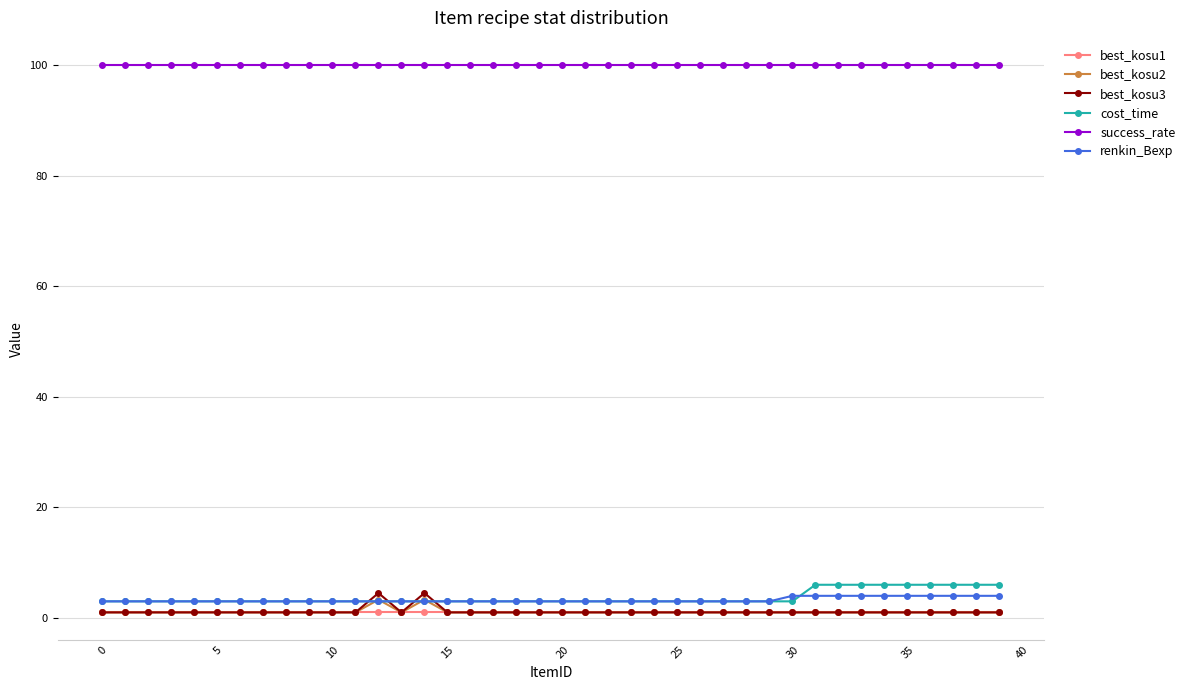

At how many categories does at least one series exceed 15?

40